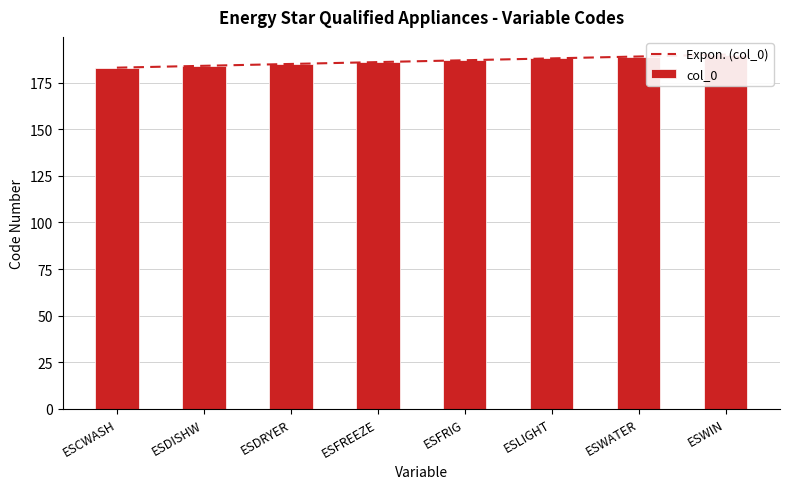

How many categories are shown in the chart?

8